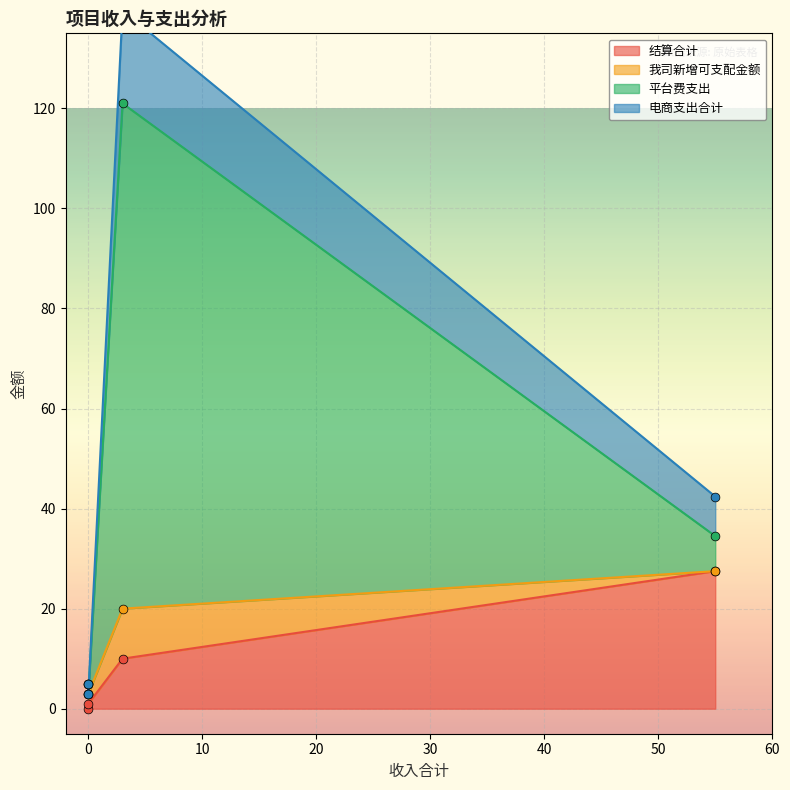

Is the value of 电商支出合计 at 南宁阳光城丽景湾(1) greater than the value of 平台费支出 at 广西拟拍地项目(2)?

Yes